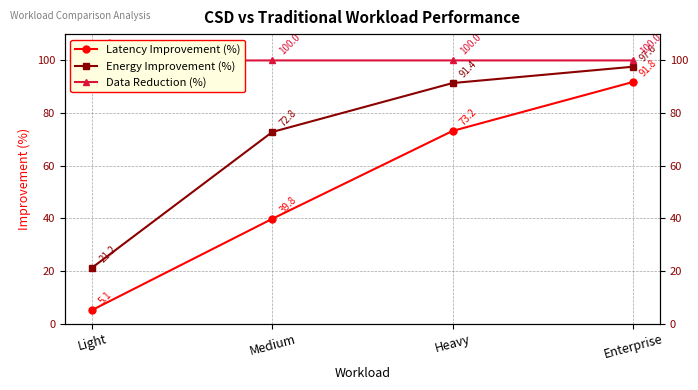

Rank the series by their average value, from highest to lowest.

Data Reduction (%), Energy Improvement (%), Latency Improvement (%)